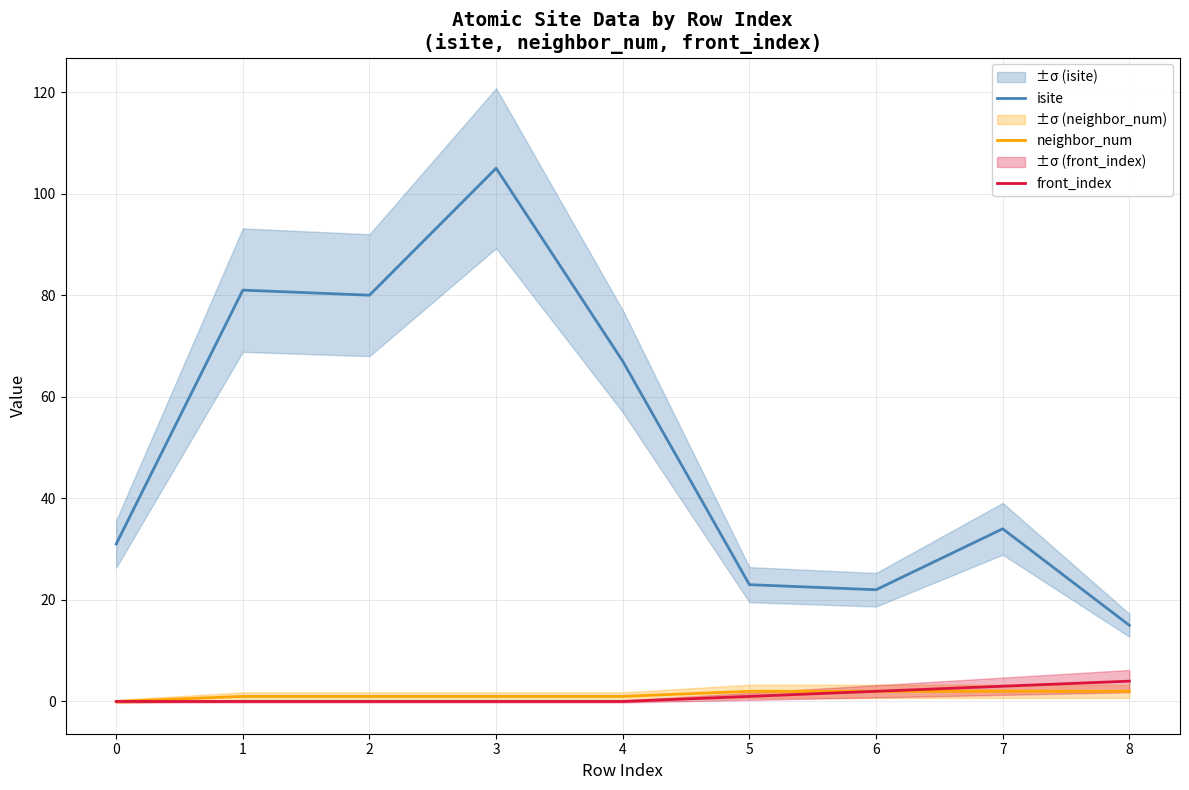

True or false: neighbor_num has a value of 1 at 1.

False